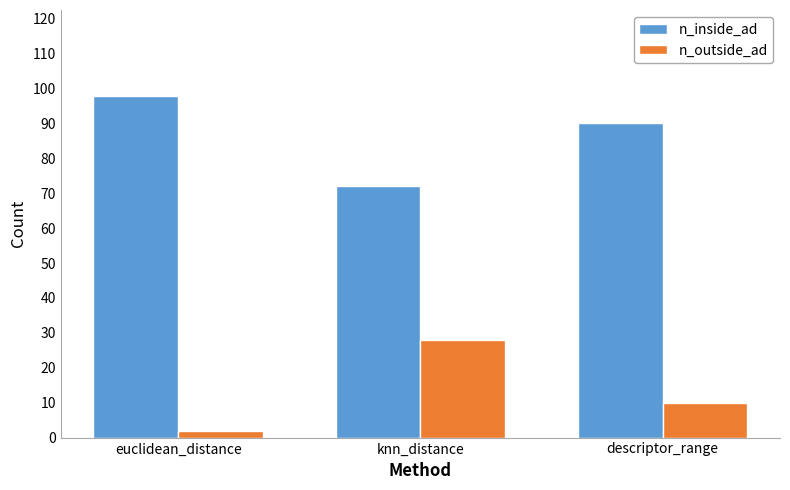

What is the total value across all series at descriptor_range?

100